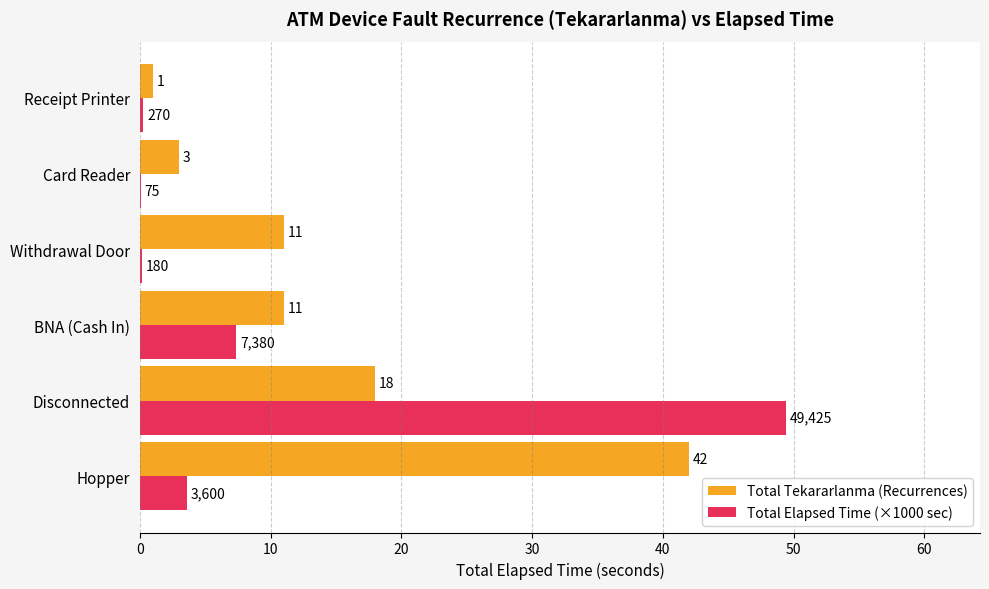

Which series has the largest total across all categories?

Total Tekararlanma (Recurrences)